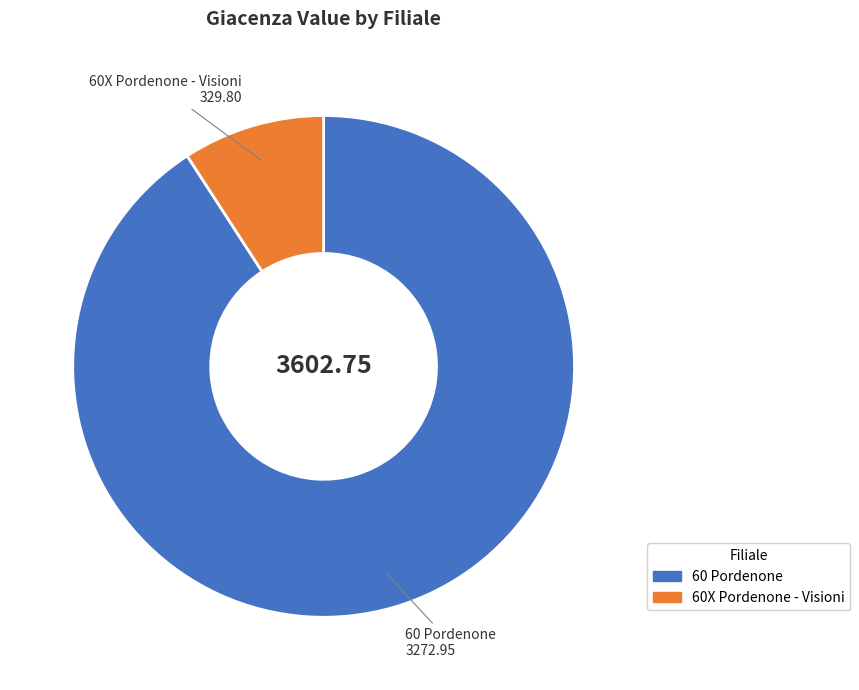

Does any single category account for the majority?

Yes